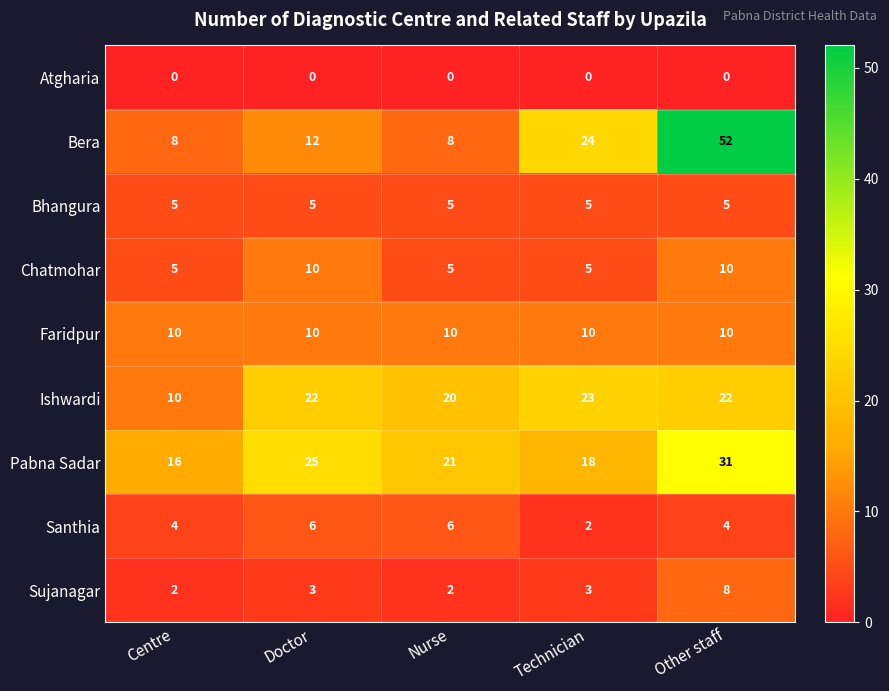

Which series has the largest total across all categories?

Pabna Sadar